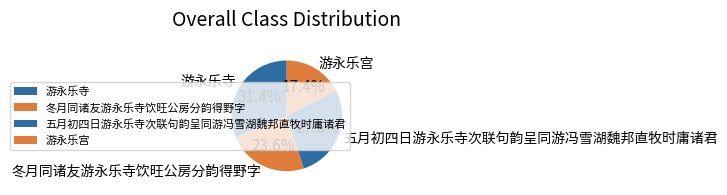

To the nearest percent, what is the difference between the 游永乐宫 and 游永乐寺 slice percentages?

14%